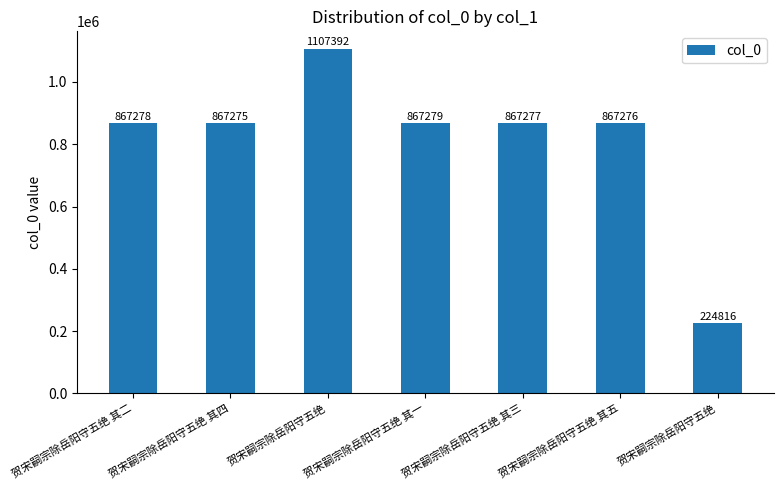

Does the chart contain any negative values?

No